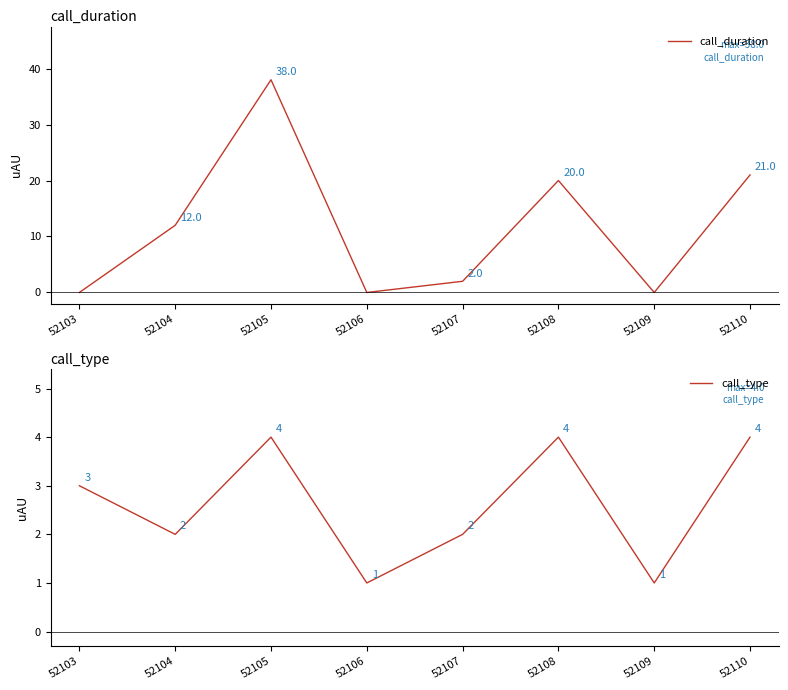

How many intersections are there between call_duration and call_type?

4